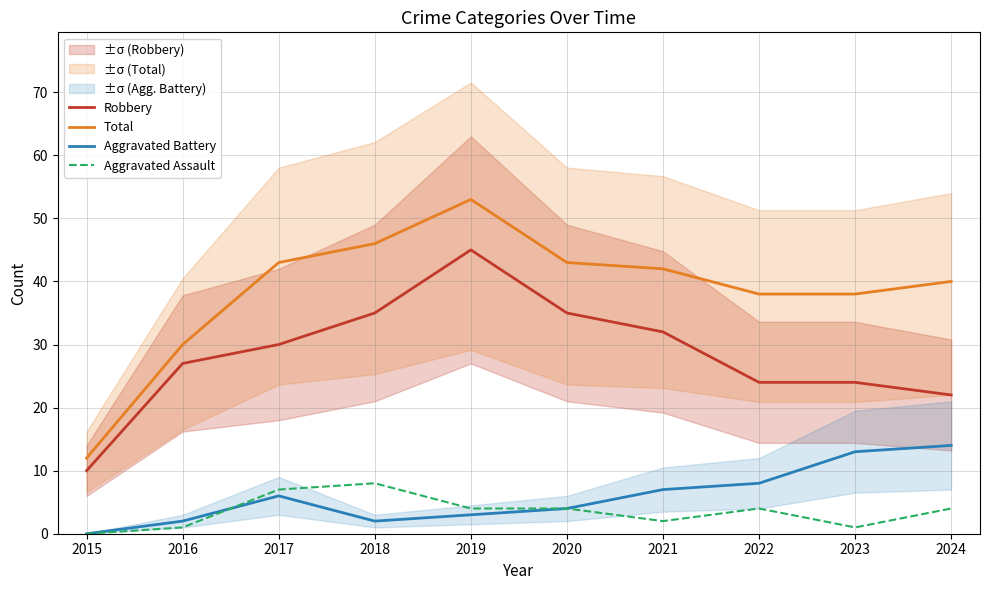

Is the value of Total at 2023 greater than the value of Aggravated Assault at 2021?

Yes